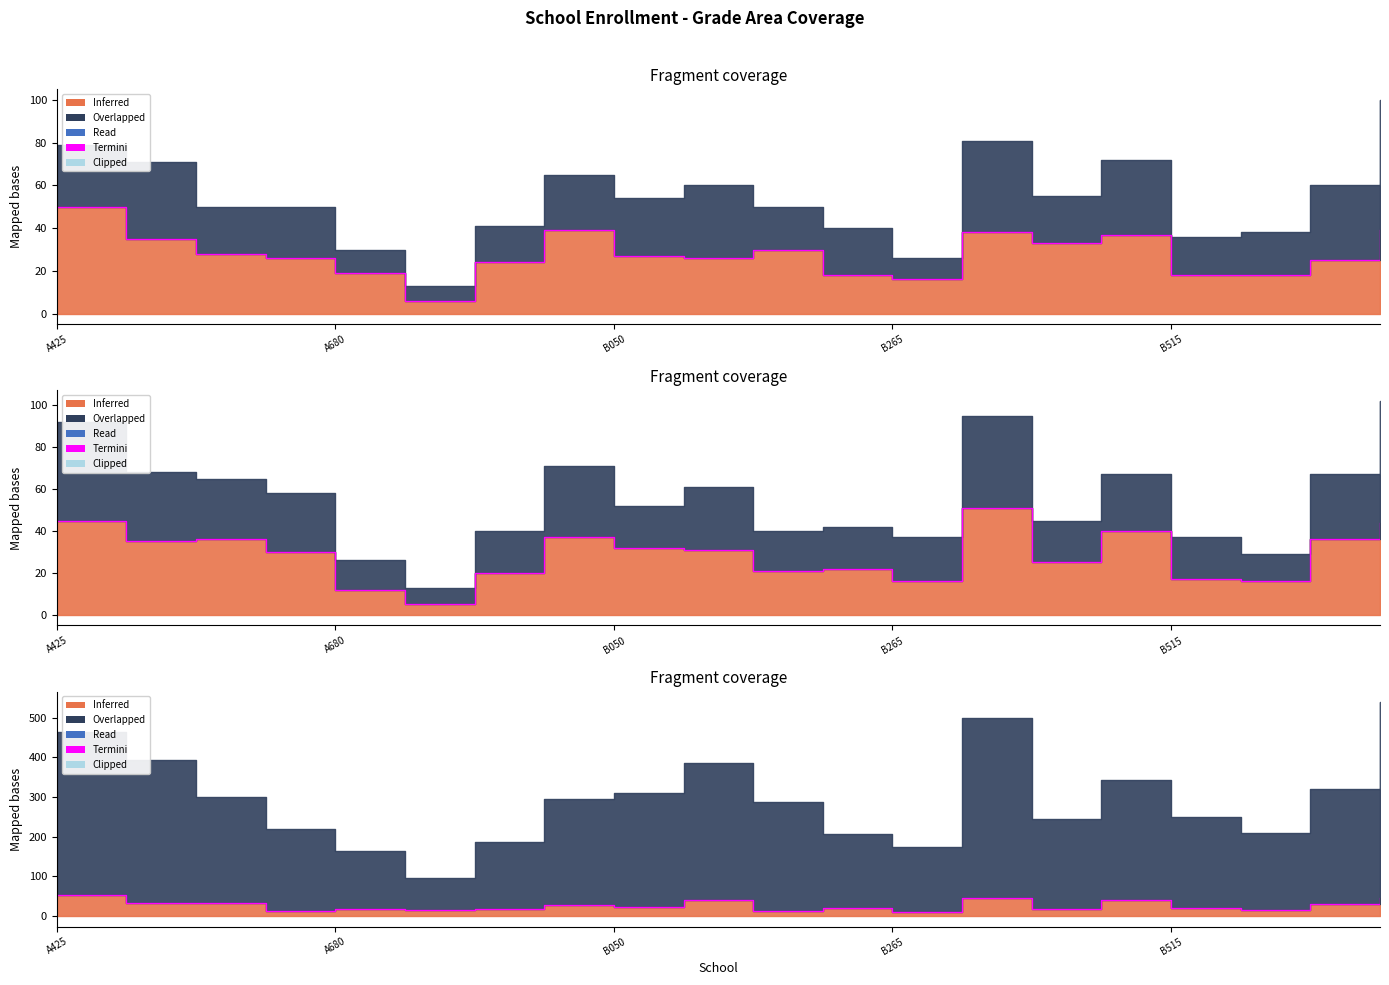

The value at 6 is 9. True or false?

False